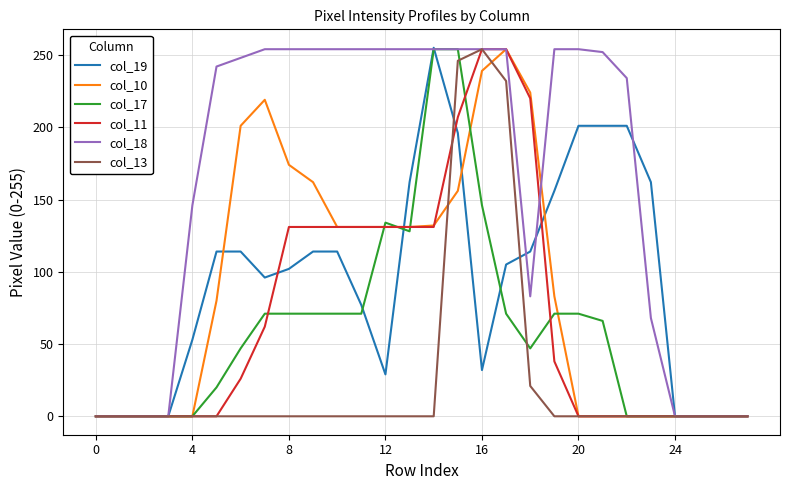

What is the greatest value displayed?

255